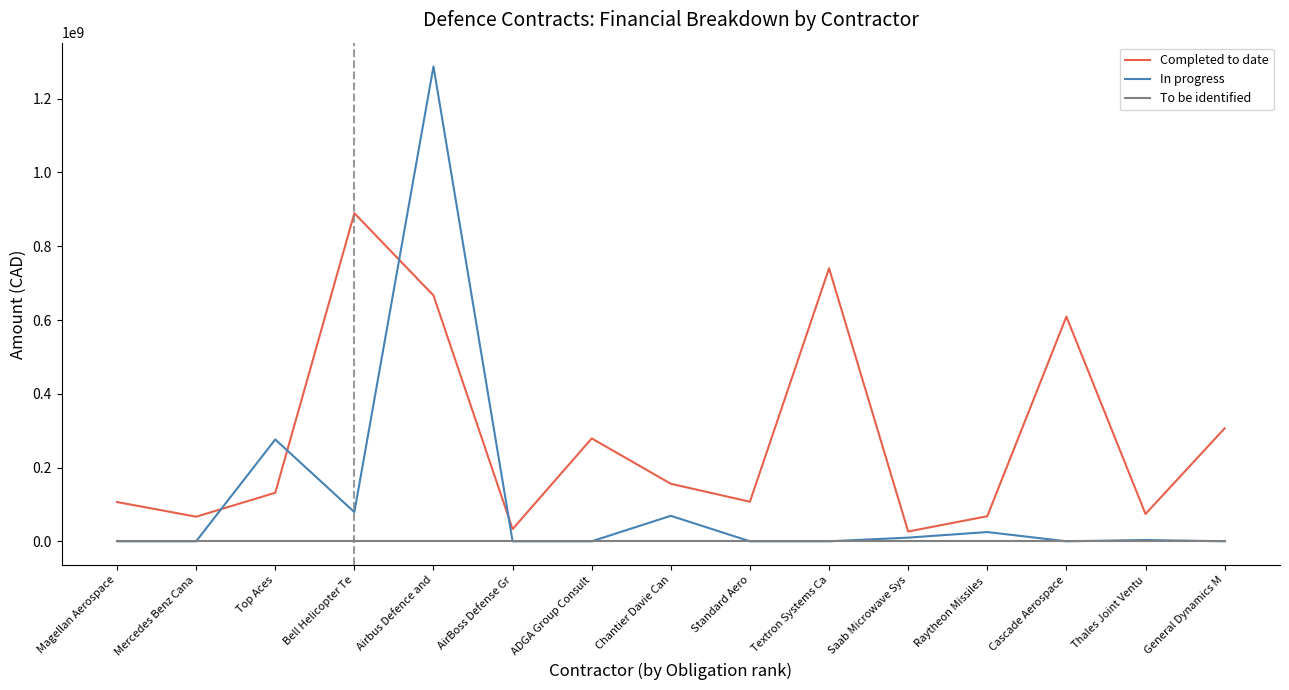

List the series in order of their peak value, highest first.

In progress, Completed to date, To be identified